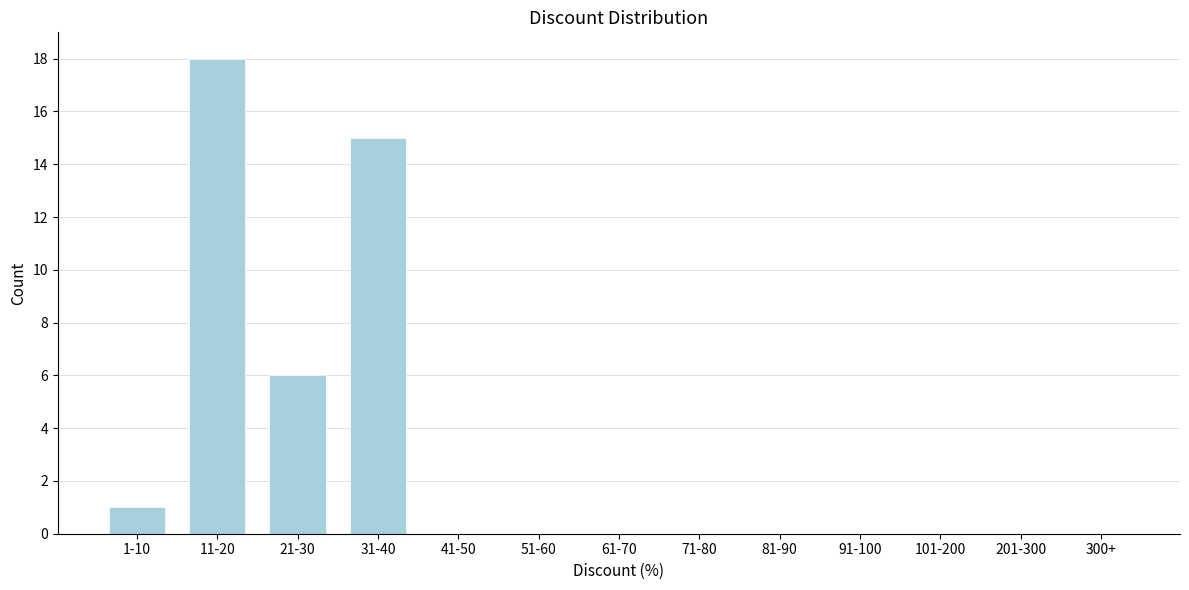

Reading right to left, transcribe all the data shown in this chart.

300+=0	201-300=0	101-200=0	91-100=0	81-90=0	71-80=0	61-70=0	51-60=0	41-50=0	31-40=15	21-30=6	11-20=18	1-10=1